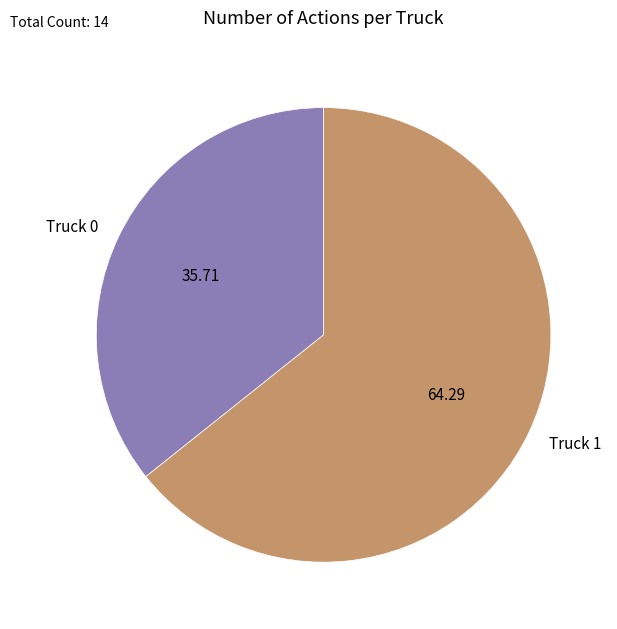

What is the majority slice?

Truck 1